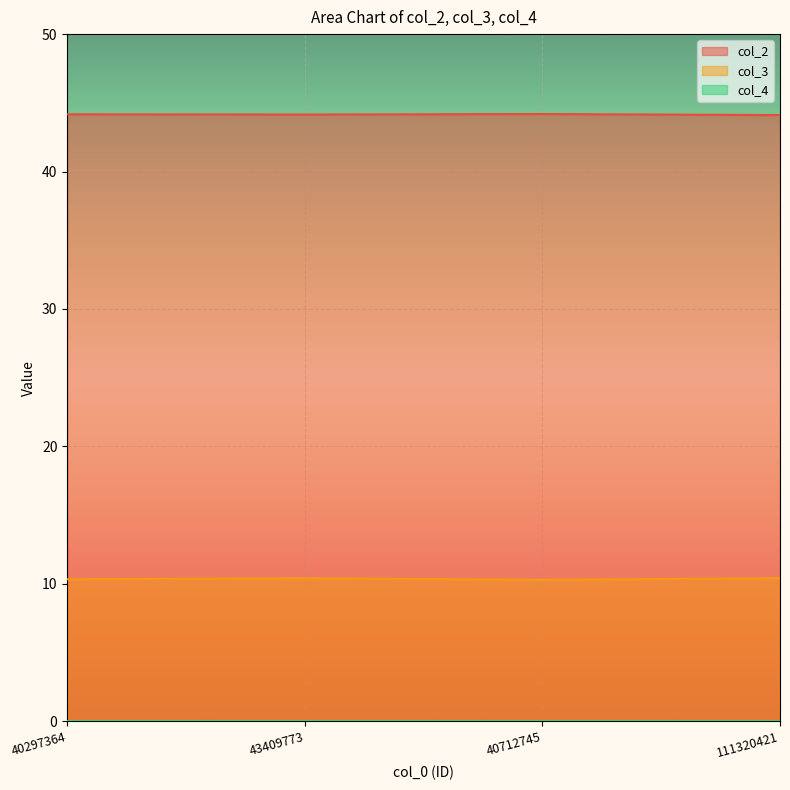

What is the label of the 3rd point from the left?

40712745